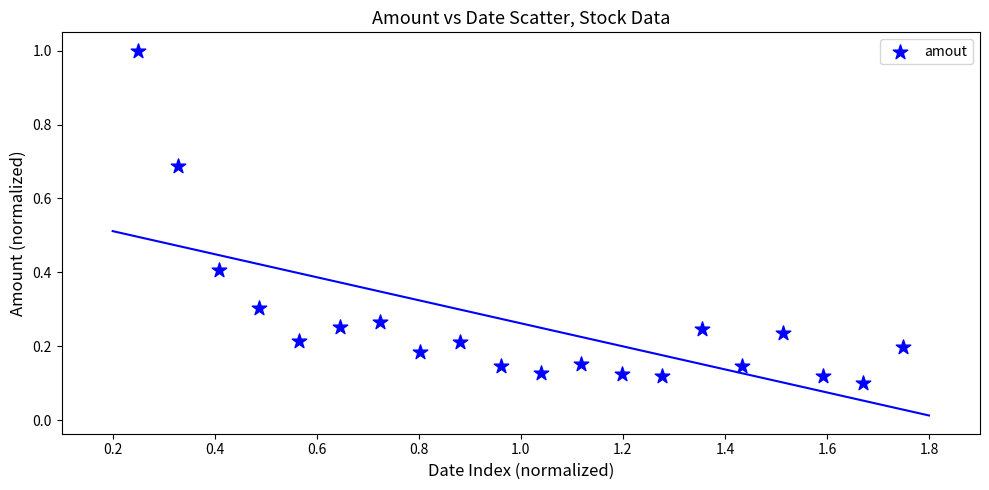

What is the range of X values (max minus min)?

1.5